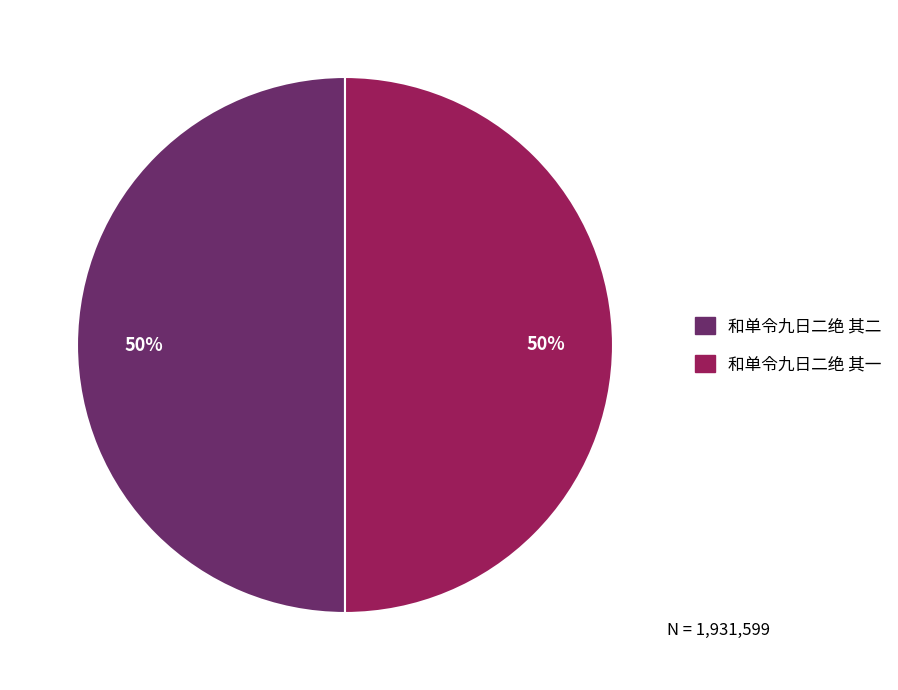

What is the ratio of the value at 和单令九日二绝 其一 to the value at 和单令九日二绝 其二?

1.0